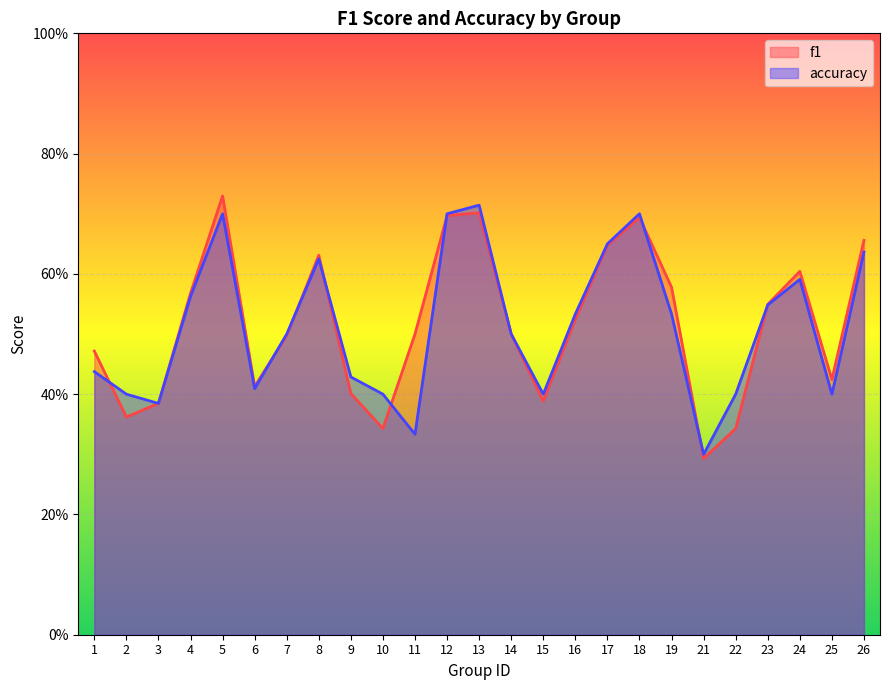

Which series has the widest spread of values?

f1